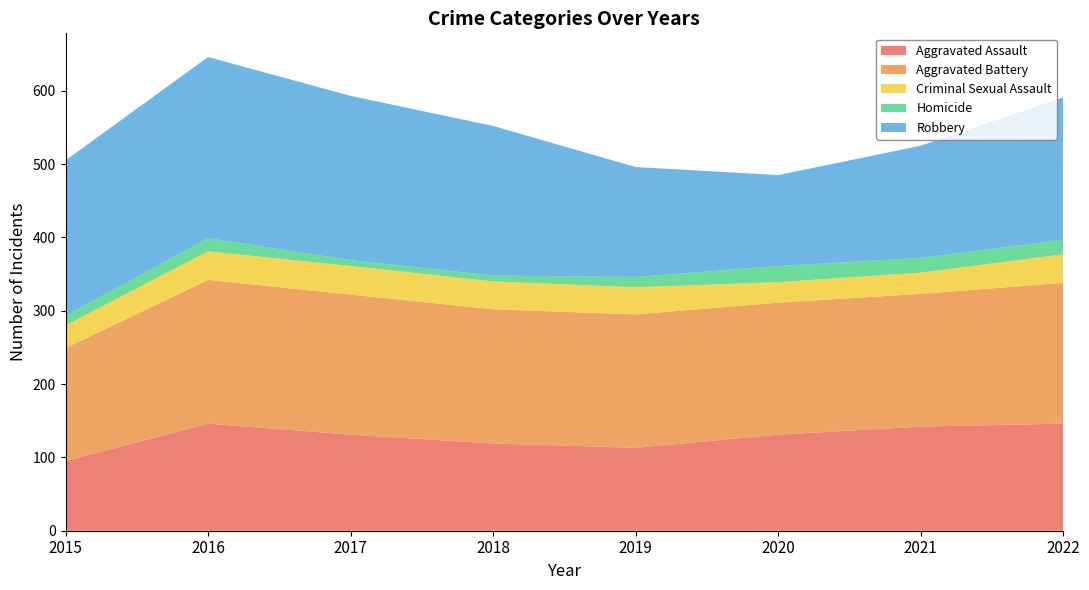

Reading left to right, transcribe all the data shown in this chart.

Aggravated Assault: 95	146	131	119	113	131	142	146
Aggravated Battery: 154	196	191	183	182	180	181	192
Criminal Sexual Assault: 31	39	39	38	37	28	29	39
Homicide: 13	18	8	8	14	22	20	20
Robbery: 212	247	224	204	150	124	153	194